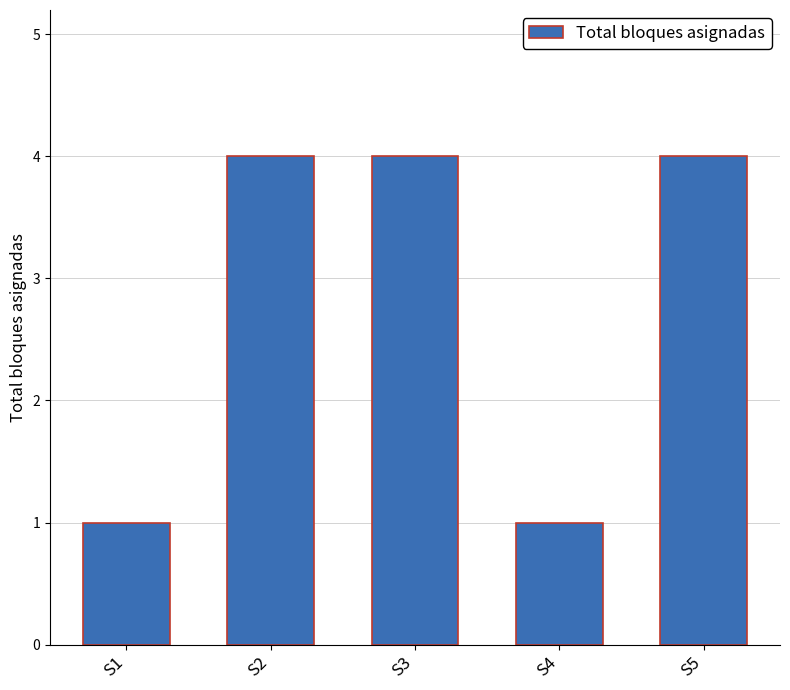

What is the smallest value displayed?

1